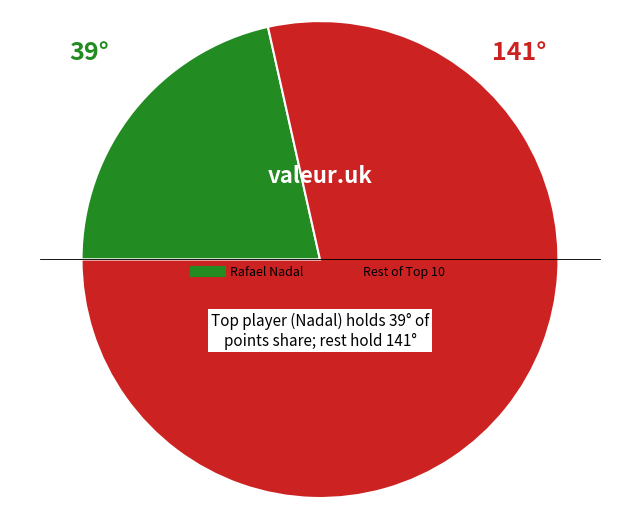

Does any single category account for the majority?

Yes